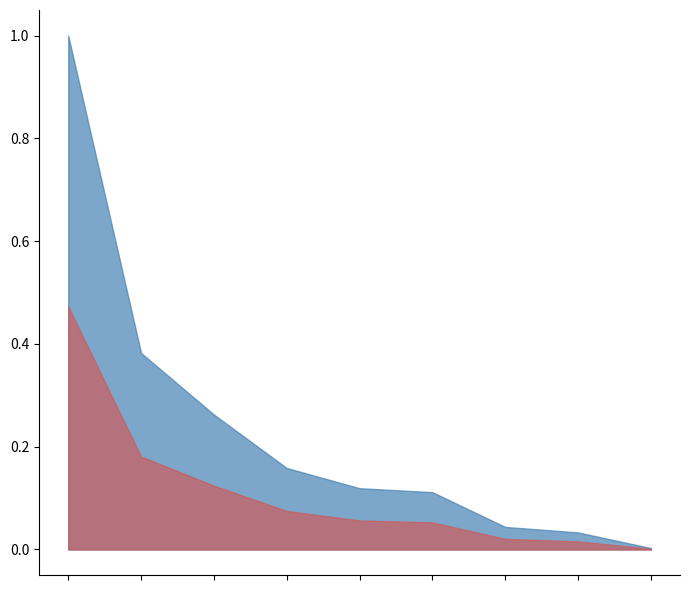

What is the maximum value shown in the chart?

1.0